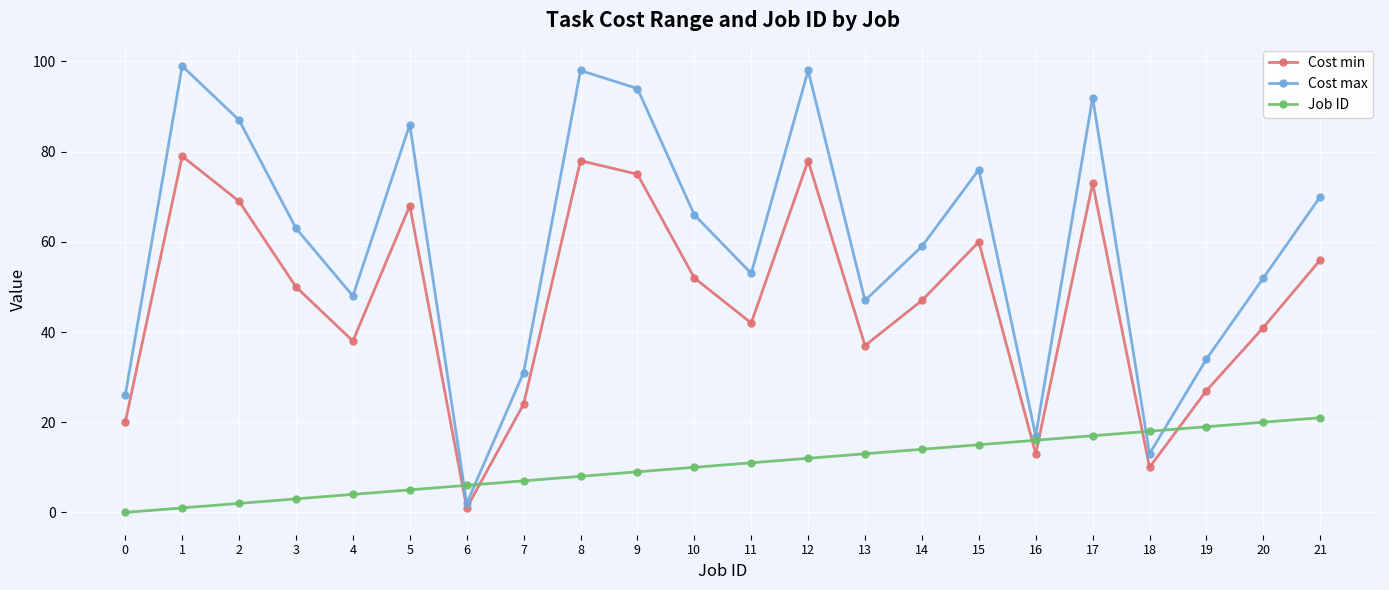

What is the value of the Cost max point at the 6th from the left?

86